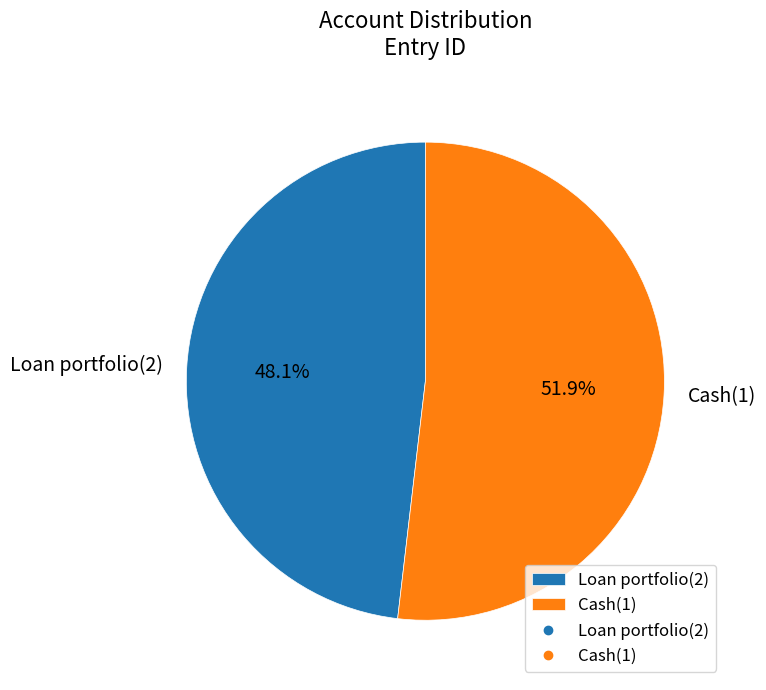

Rank the categories by value from lowest to highest.

Loan portfolio(2), Cash(1)